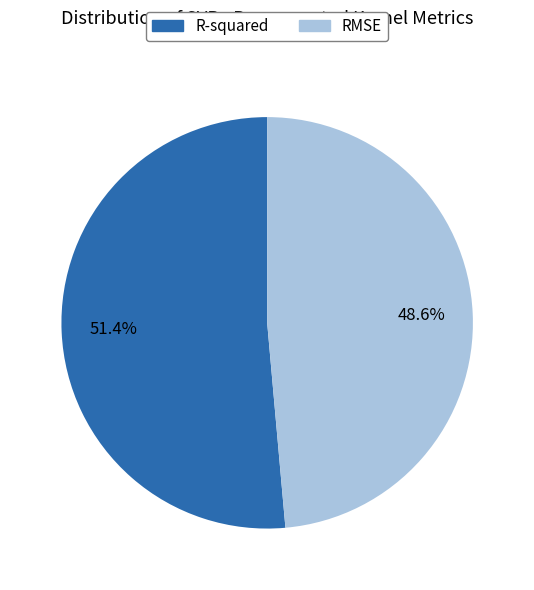

True or false: RMSE accounts for 49% of the total.

True